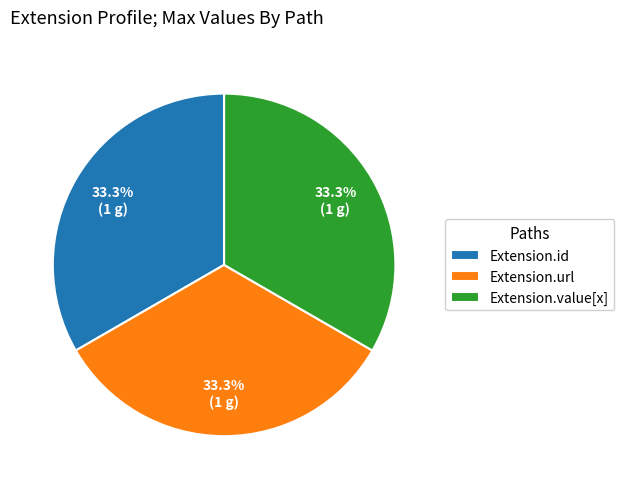

Count the number of slices in the pie.

3